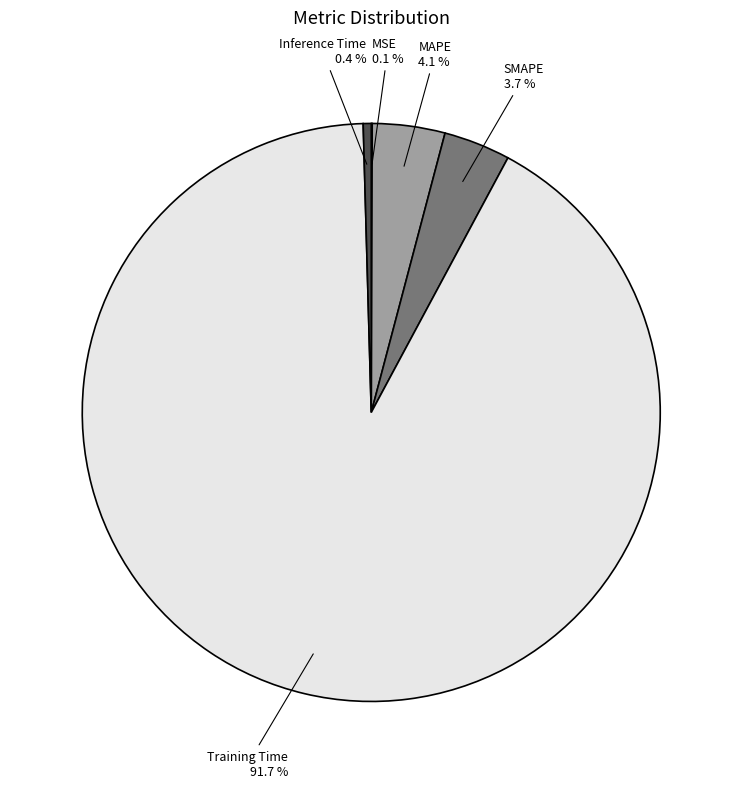

Is there any slice that represents more than half of the pie?

Yes